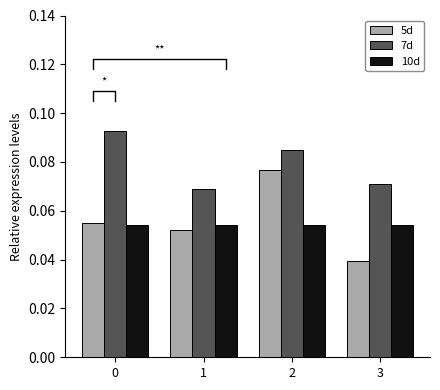

What is the total value across all series at 0?

0.2